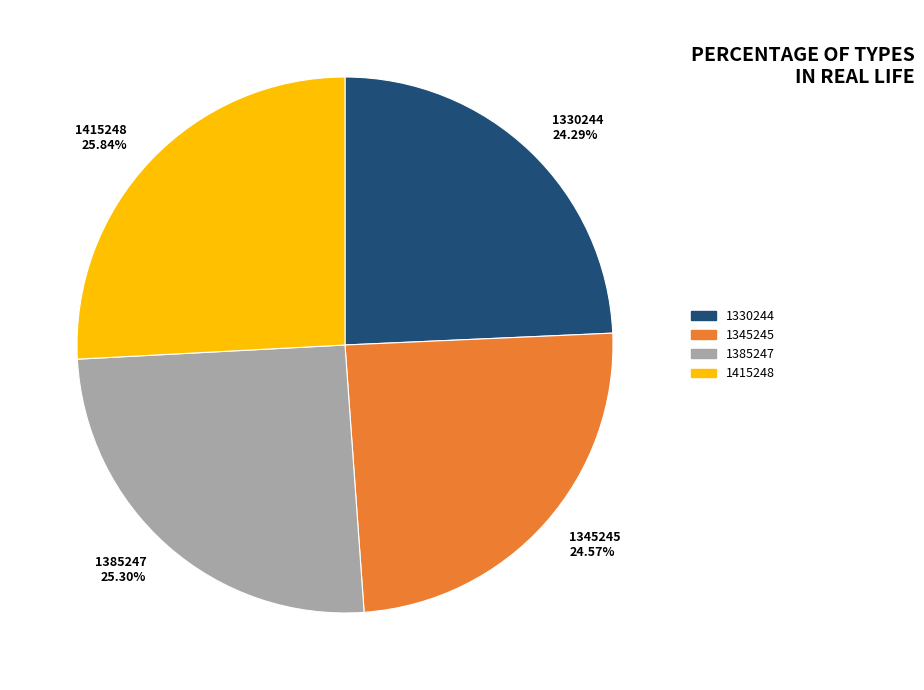

What percentage is NOT represented by 1415248?

74.2%